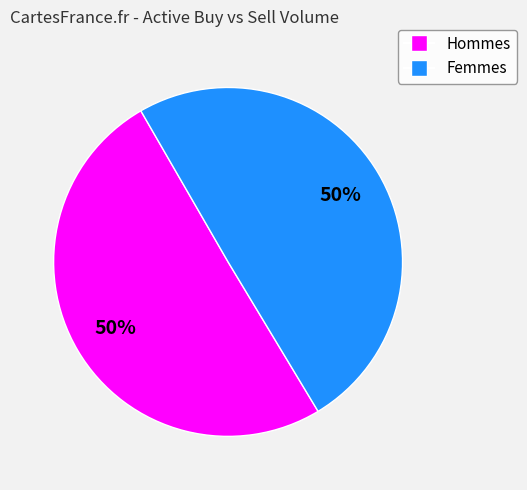

How many segments does this pie chart have?

2